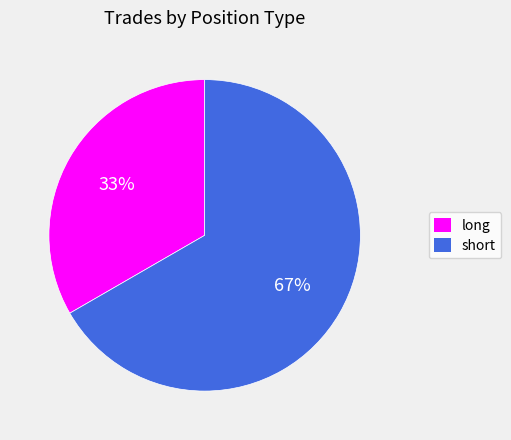

What is the largest slice in the pie chart?

short